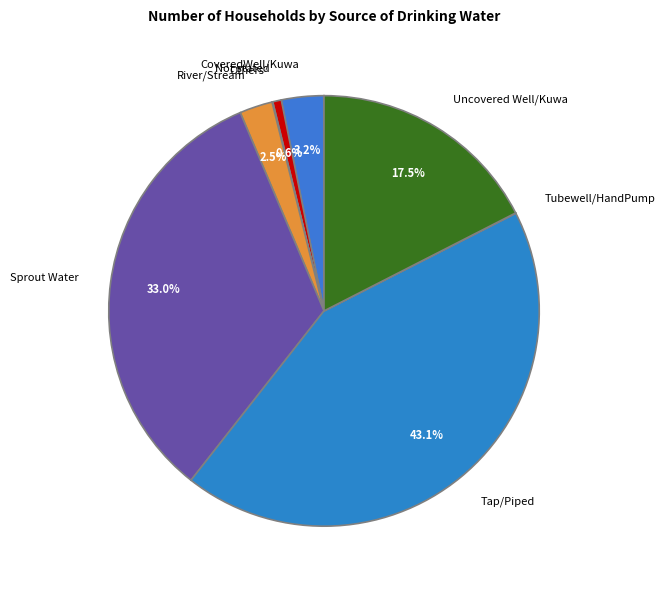

What percentage is NOT represented by Not stated?

99.4%